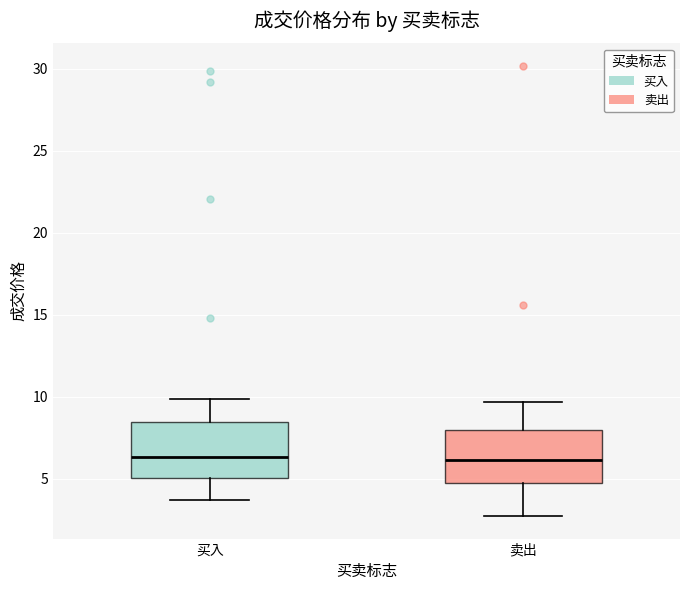

Reading left to right, read every box against the y-axis: the position of its median line, the range the box covers, and the ends of its whiskers. The values are not printed on the chart, so give them approximately, as read against the axis.

买入: median 6.5, box 5.0 to 8.5, whiskers 3.5 to 10.0
卖出: median 6.0, box 4.5 to 8.0, whiskers 2.5 to 9.5